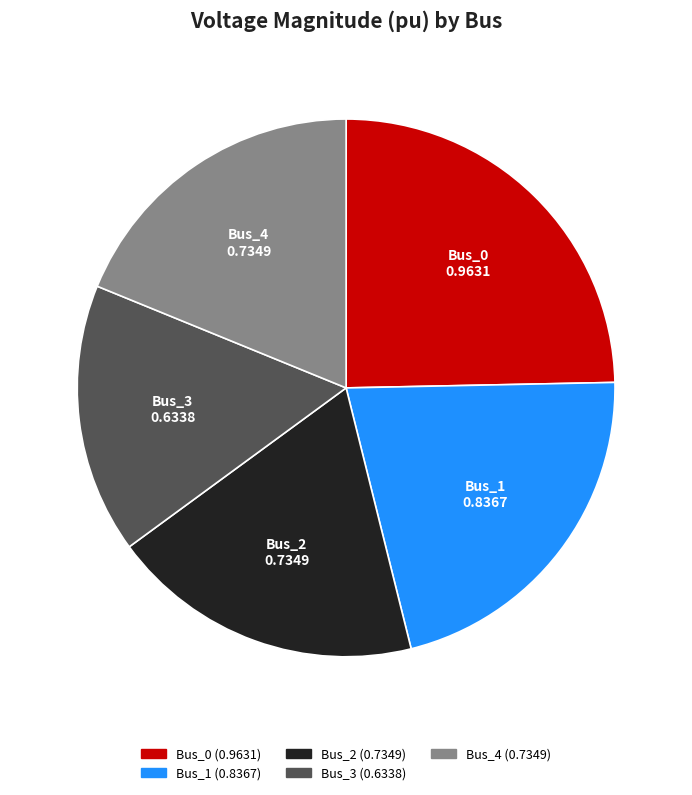

Which slice is the largest?

Bus_0